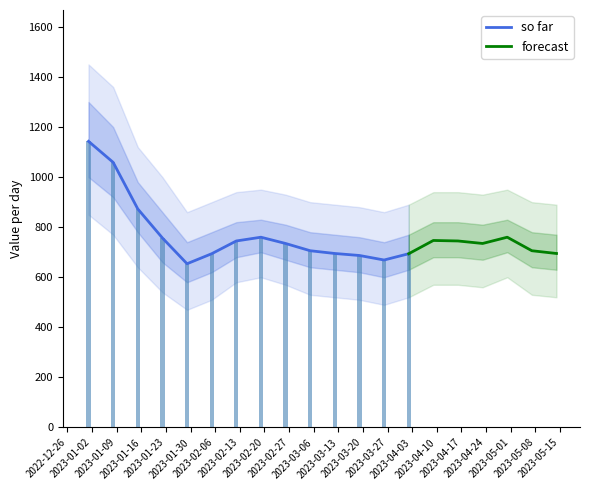

Approximately how many times larger is the value at 2023-03-19 compared to 2023-02-05?

1.0